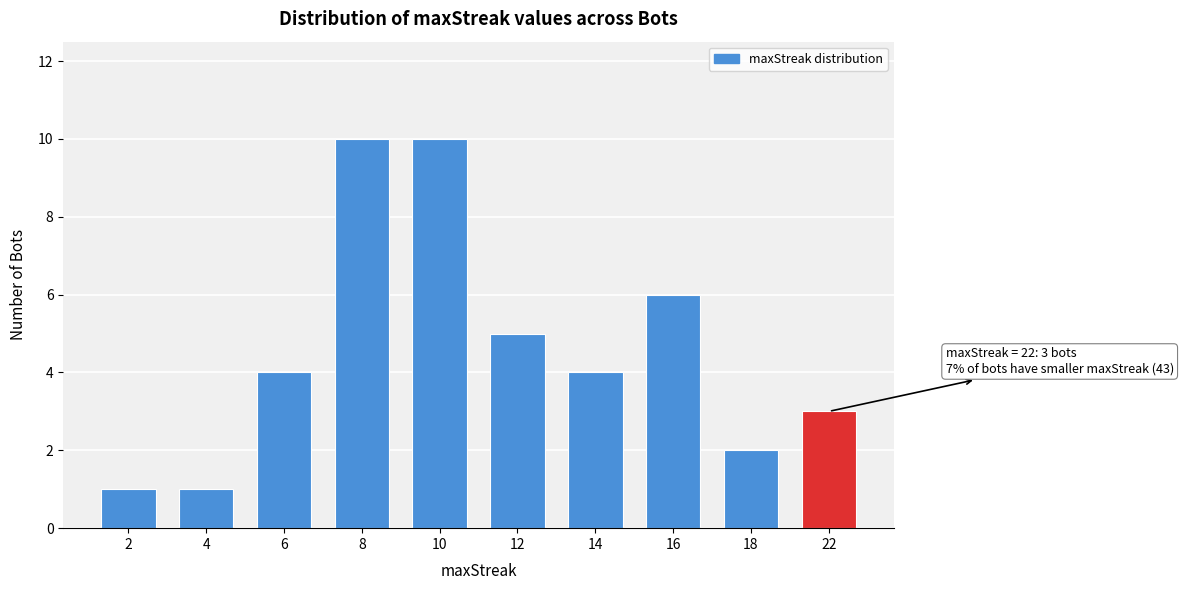

Reading left to right, transcribe all the data shown in this chart.

2=1	4=1	6=4	8=10	10=10	12=5	14=4	16=6	18=2	22=3